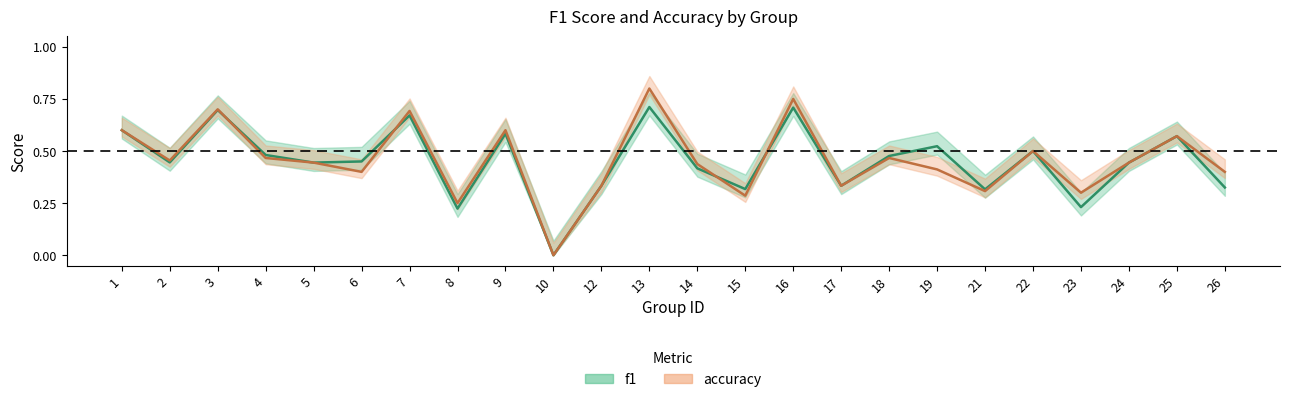

What is the total value across all series at 17?

0.7